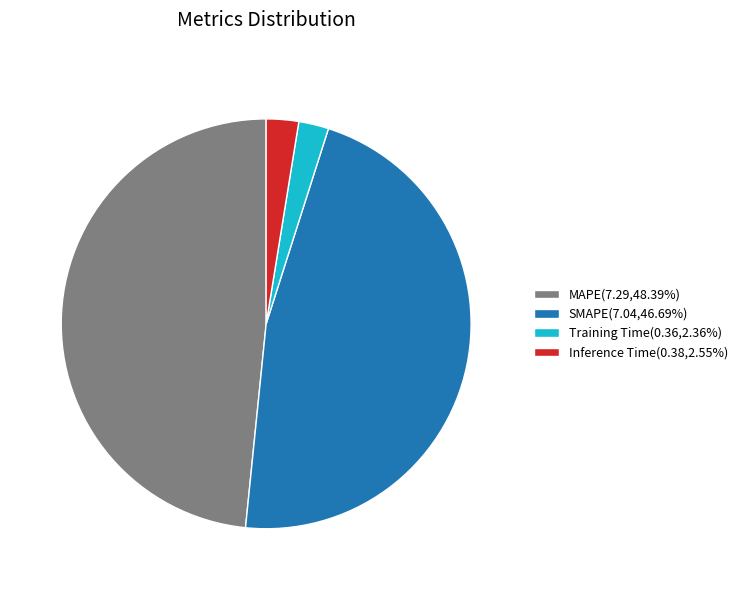

How many segments does this pie chart have?

4